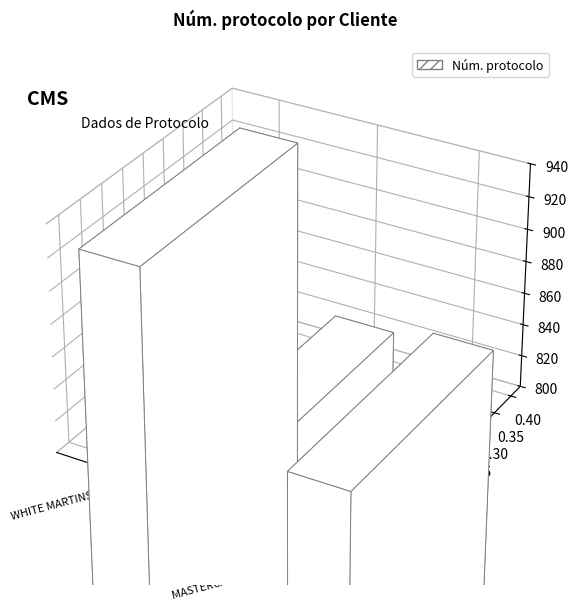

List the labels in order of value, largest first.

WHITE MARTINS, MASTERCARGO - MATRIZ, FATURAMENTO